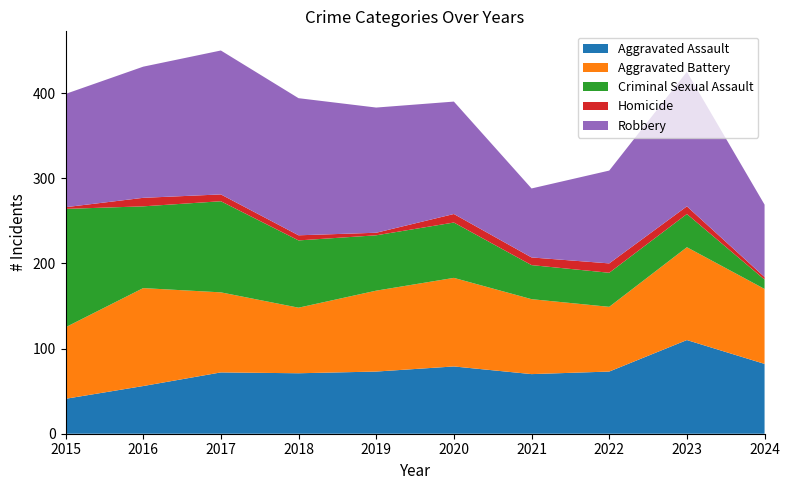

Reading left to right, list all the values displayed in this chart.

Aggravated Assault: 2015=41	2016=56	2017=72	2018=71	2019=73	2020=79	2021=70	2022=73	2023=110	2024=82
Aggravated Battery: 2015=84	2016=115	2017=94	2018=77	2019=95	2020=104	2021=88	2022=76	2023=109	2024=88
Criminal Sexual Assault: 2015=139	2016=96	2017=107	2018=79	2019=65	2020=65	2021=40	2022=40	2023=39	2024=11
Homicide: 2015=2	2016=10	2017=8	2018=6	2019=3	2020=10	2021=9	2022=11	2023=9	2024=3
Robbery: 2015=133	2016=154	2017=169	2018=161	2019=147	2020=132	2021=81	2022=109	2023=158	2024=85